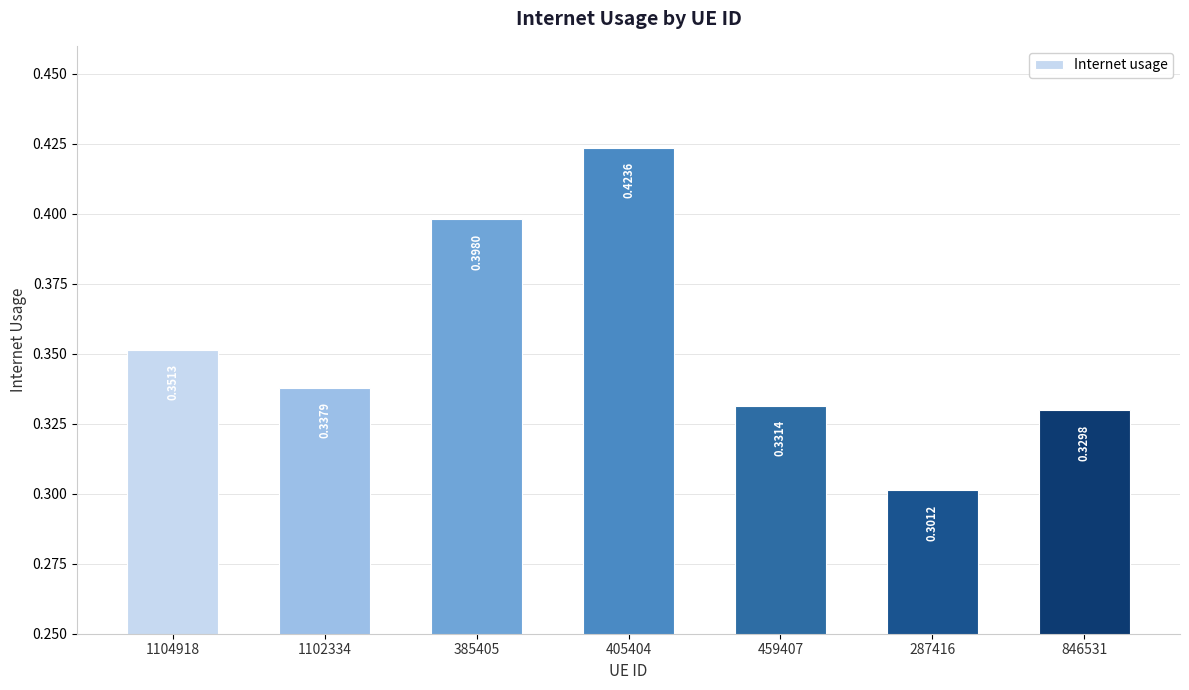

List the labels in order of value, largest first.

405404, 385405, 1104918, 1102334, 459407, 846531, 287416